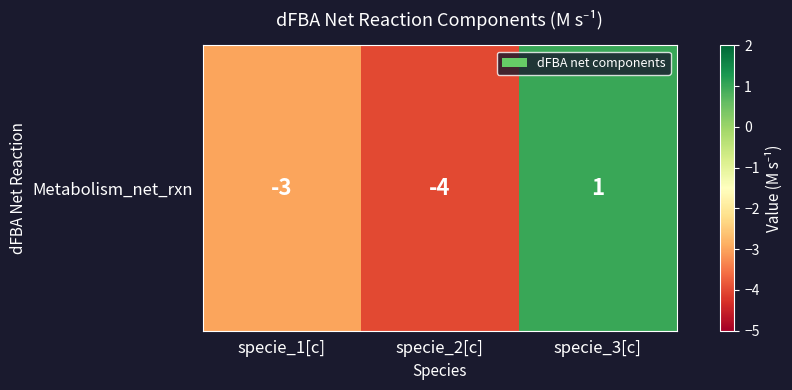

Reading left to right, extract all data points from this chart.

specie_1[c]=-3	specie_2[c]=-4	specie_3[c]=1